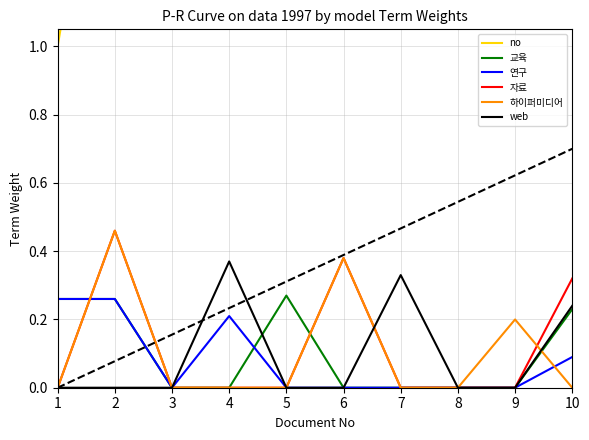

Rank the series by their maximum value, from highest to lowest.

no, 자료, 하이퍼미디어, web, 교육, 연구